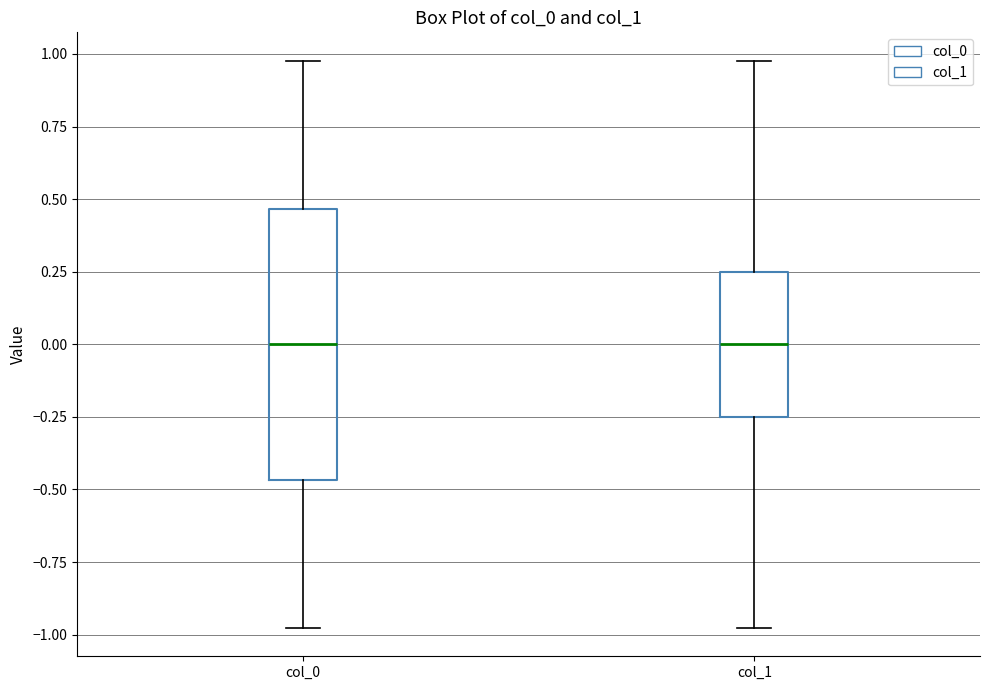

Reading left to right, transcribe this box plot: for each box, give where its median line is, the range the box spans, and where its two whiskers end, as read against the y-axis. The values are not printed on the chart, so give them approximately, as read against the axis.

col_0: median 0.00, box -0.45 to 0.45, whiskers -1.00 to 1.00
col_1: median 0.00, box -0.25 to 0.25, whiskers -1.00 to 1.00